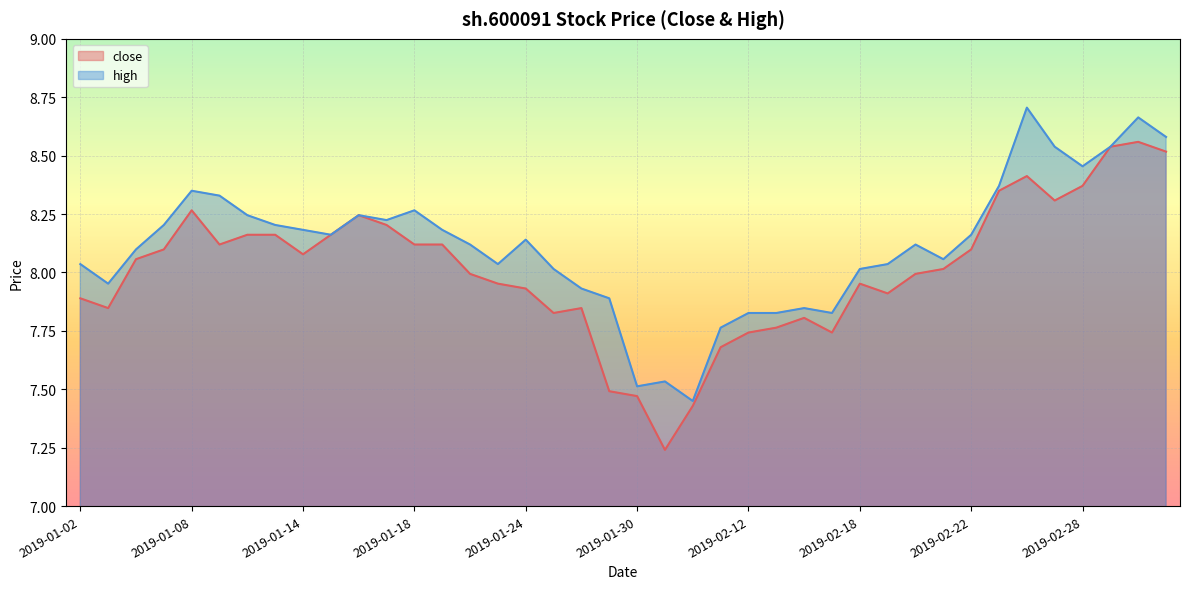

Which series has the largest total across all categories?

high